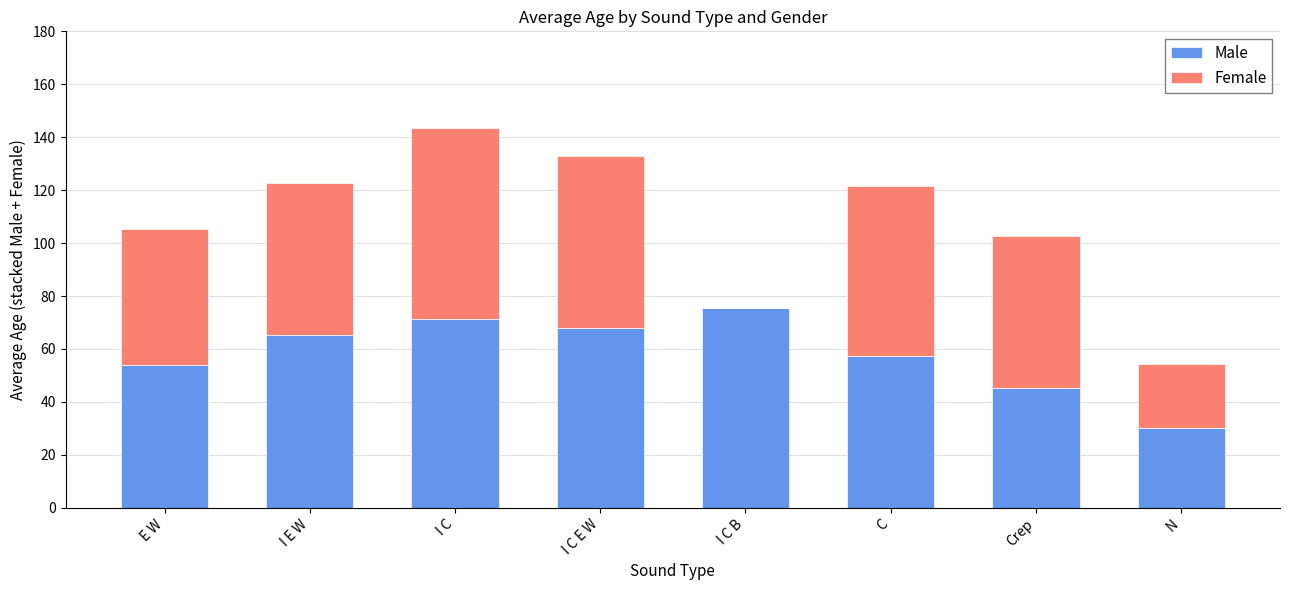

What is the sum of the Male values at Crep and E W?

99.2